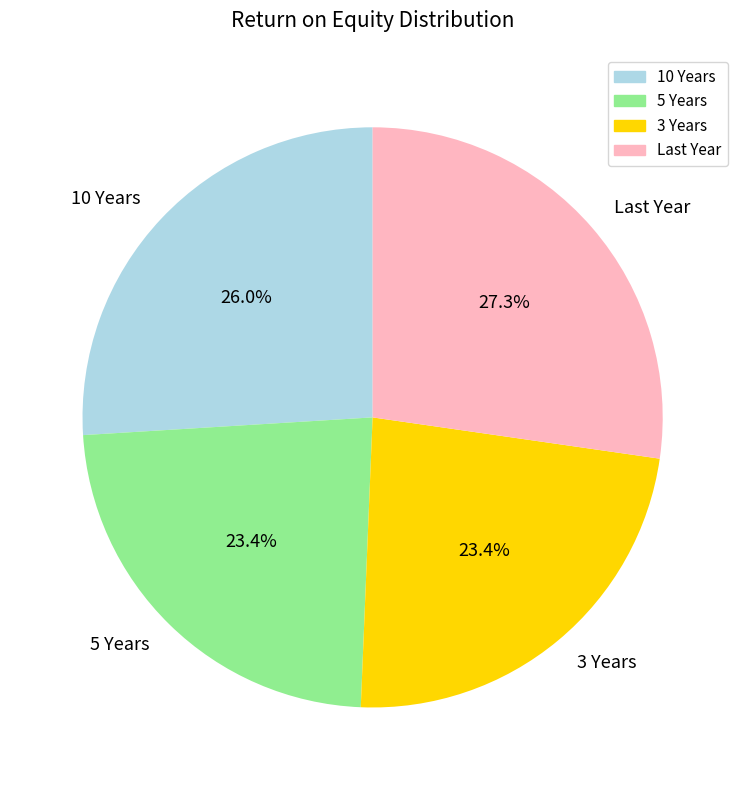

Which has a higher value, 5 Years or 10 Years?

10 Years